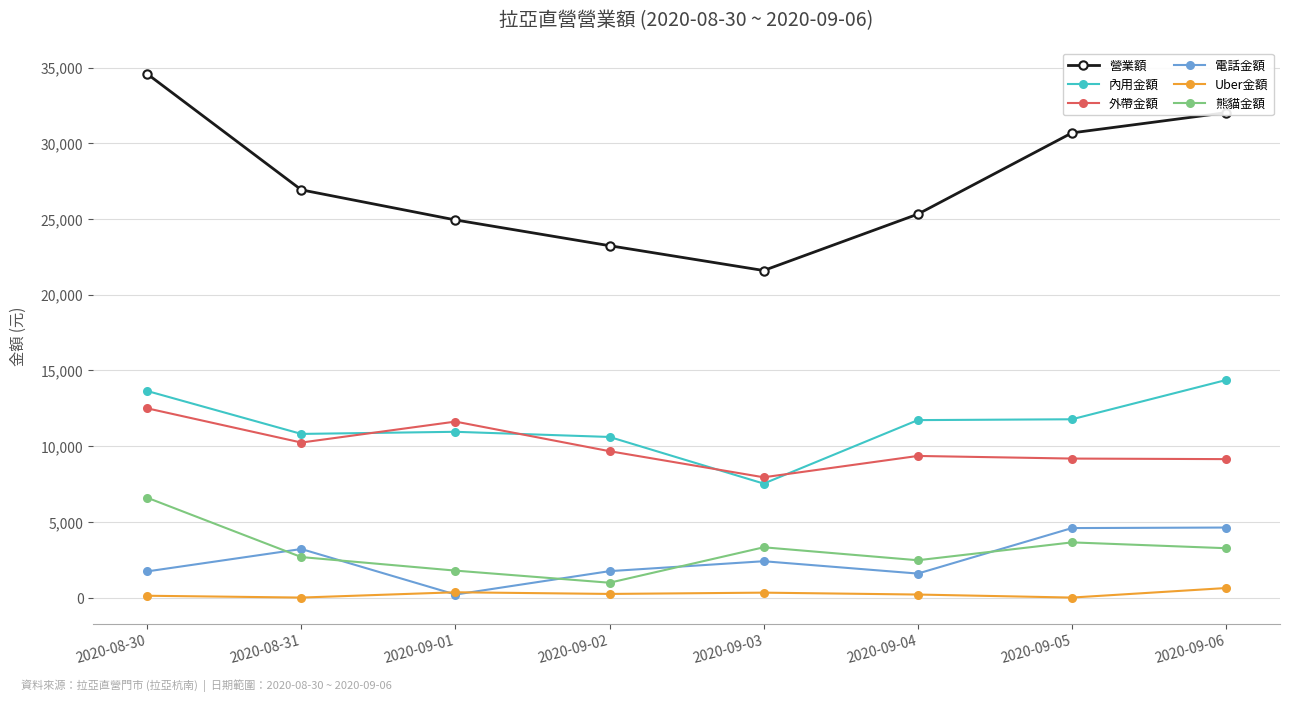

The value of 內用金額 at 2020-09-01 is 3076. True or false?

False